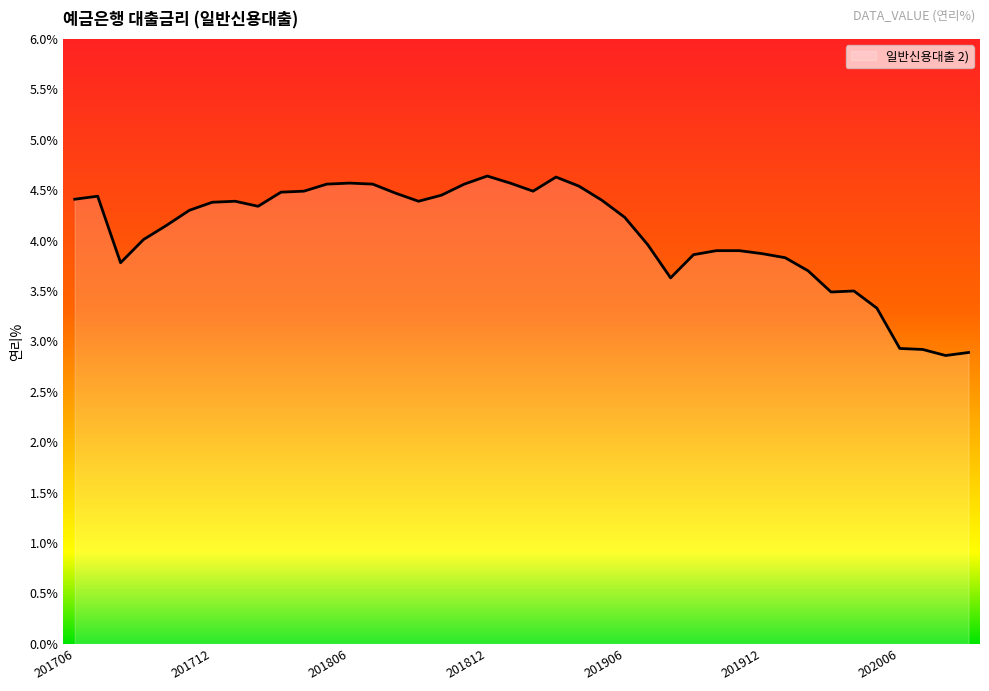

What is the maximum value shown in the chart?

4.6